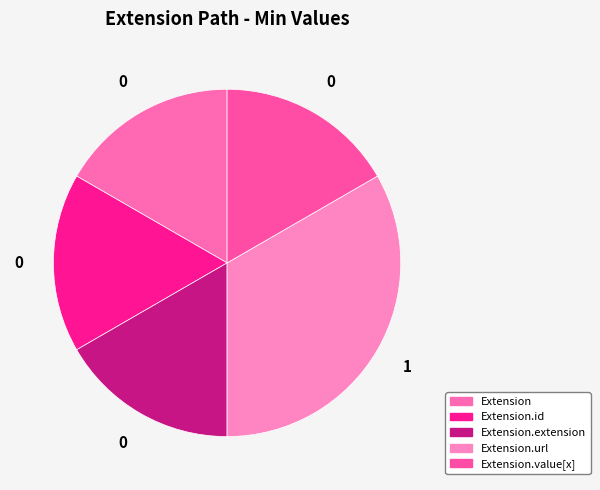

Count the number of slices in the pie.

5